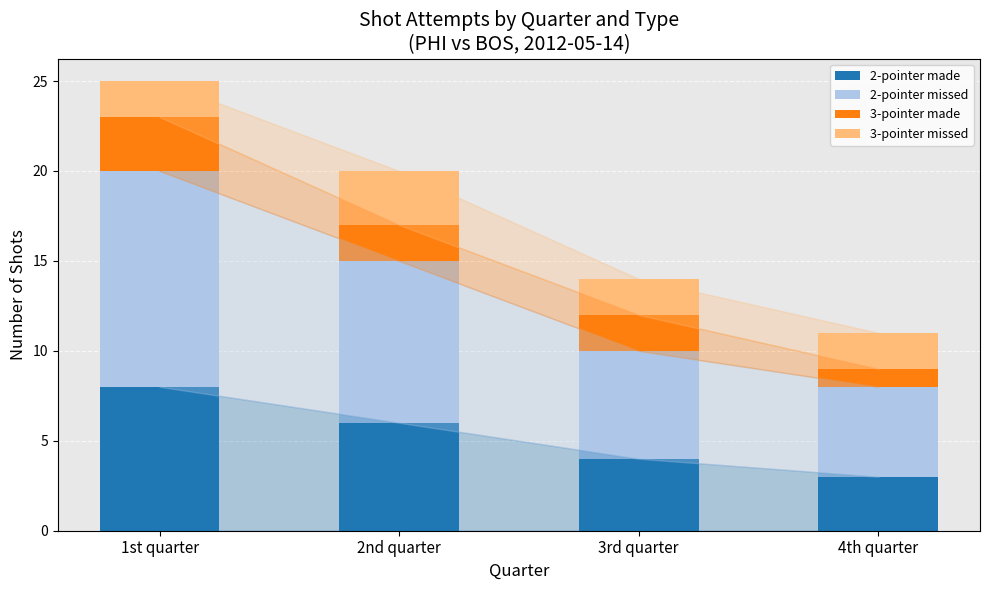

Which category has the highest value in the 2-pointer made series?

1st quarter